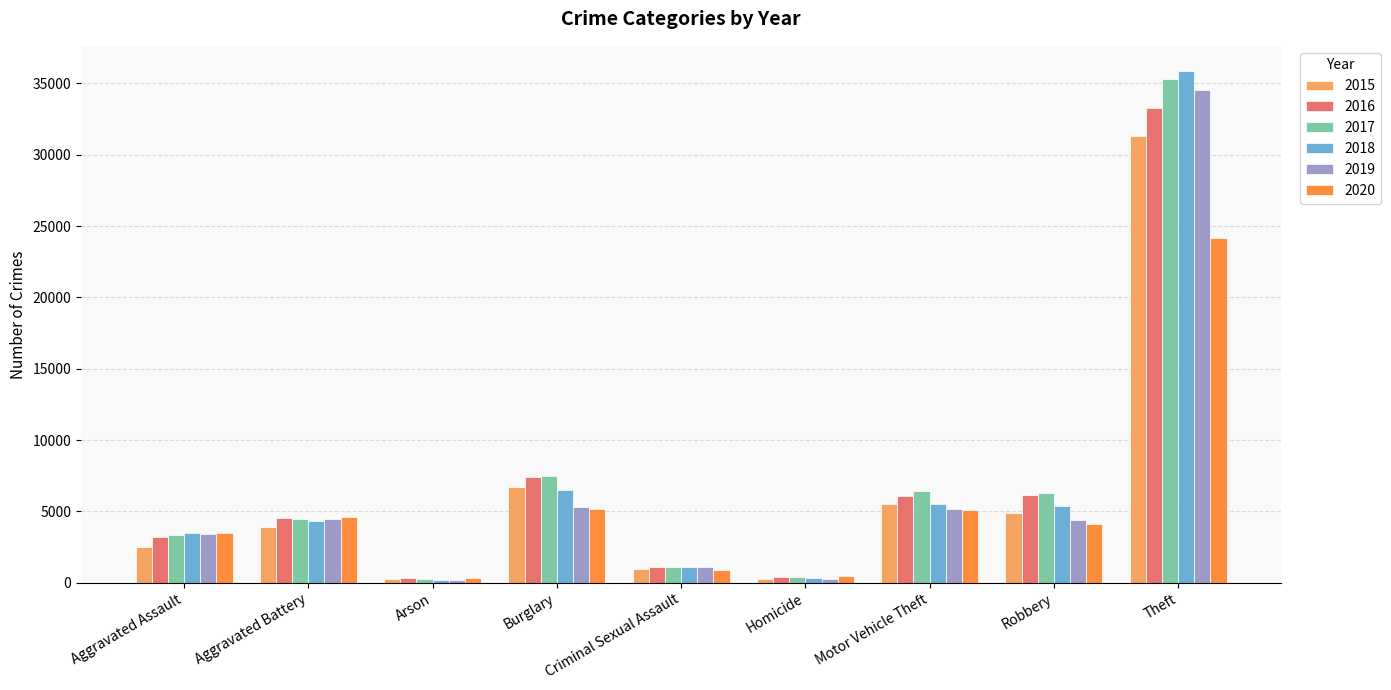

What is the total value across all series at Motor Vehicle Theft?

33817